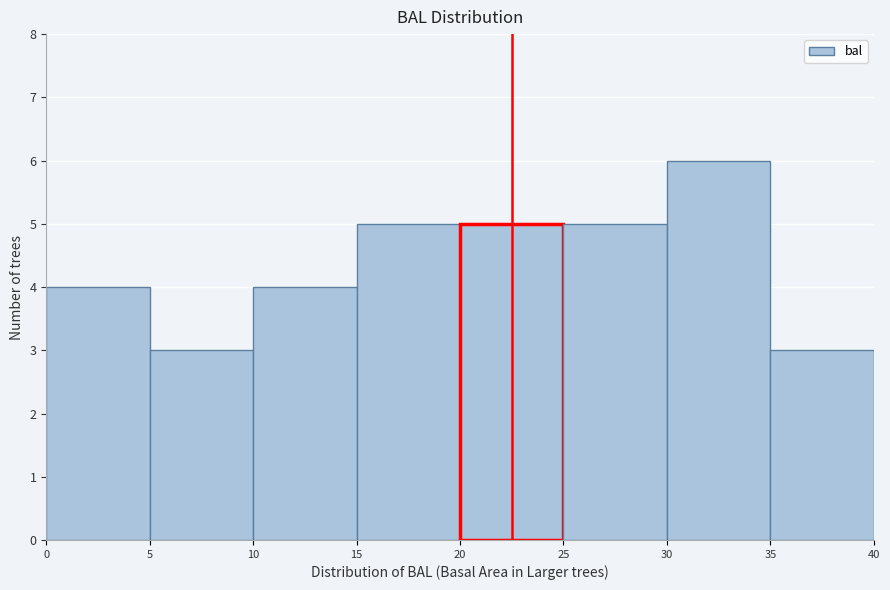

Which range on the x-axis has the tallest bar?

30 to 35